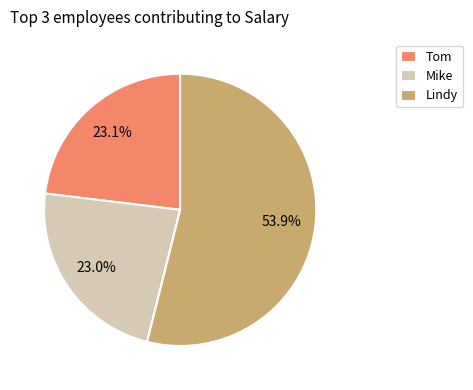

What is the ratio of the value at Lindy to the value at Tom?

2.3